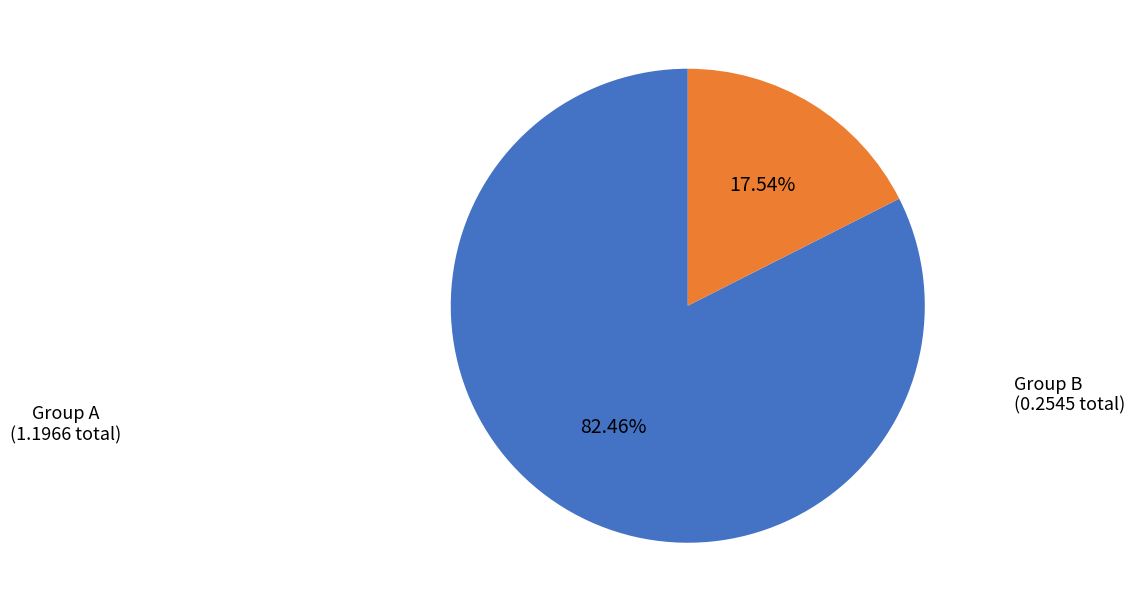

Is there a majority slice in this chart?

Yes